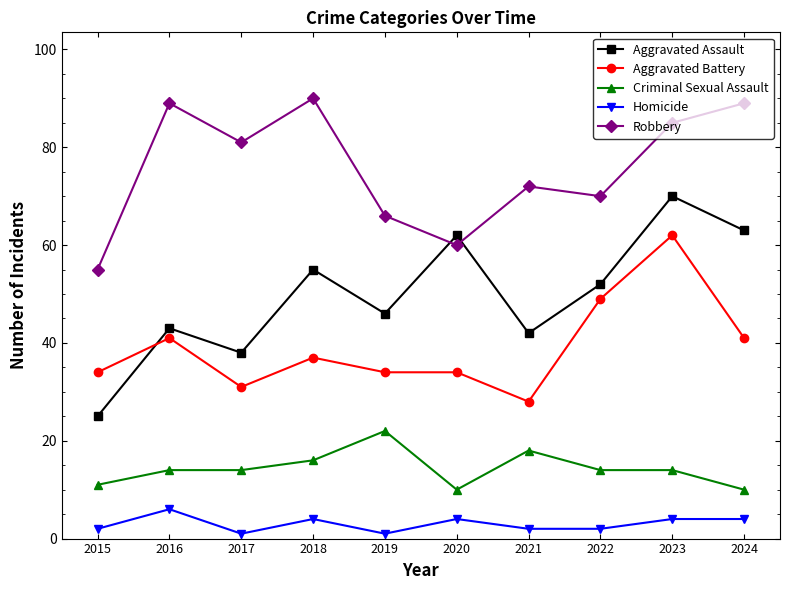

Reading left to right, transcribe all the data shown in this chart.

Aggravated Assault: 2015=25	2016=43	2017=38	2018=55	2019=46	2020=62	2021=42	2022=52	2023=70	2024=63
Aggravated Battery: 2015=34	2016=41	2017=31	2018=37	2019=34	2020=34	2021=28	2022=49	2023=62	2024=41
Criminal Sexual Assault: 2015=11	2016=14	2017=14	2018=16	2019=22	2020=10	2021=18	2022=14	2023=14	2024=10
Homicide: 2015=2	2016=6	2017=1	2018=4	2019=1	2020=4	2021=2	2022=2	2023=4	2024=4
Robbery: 2015=55	2016=89	2017=81	2018=90	2019=66	2020=60	2021=72	2022=70	2023=85	2024=89